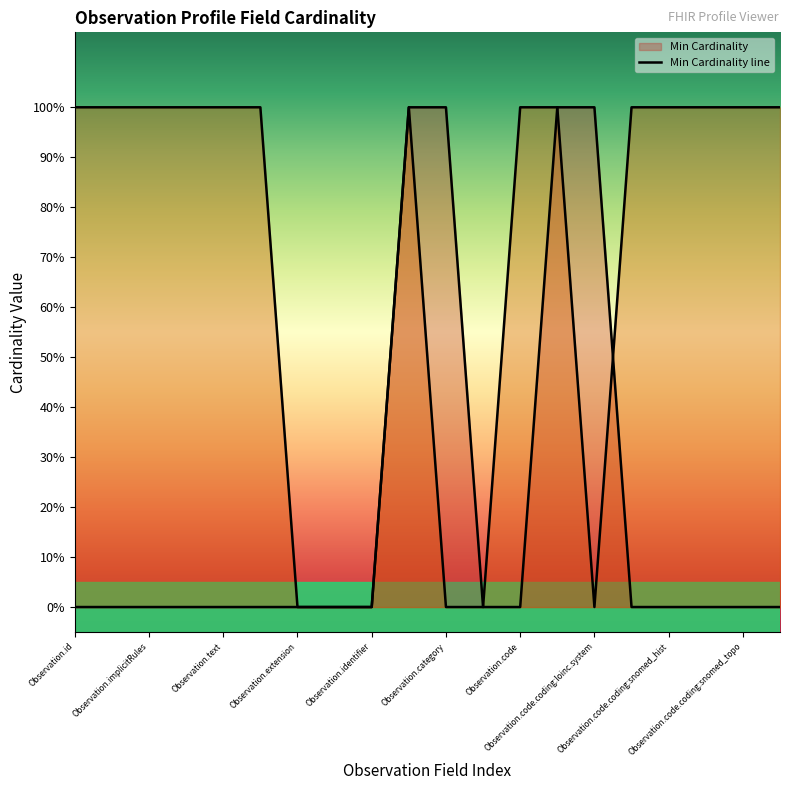

What is the label of the 4th point from the left?

Observation.extension